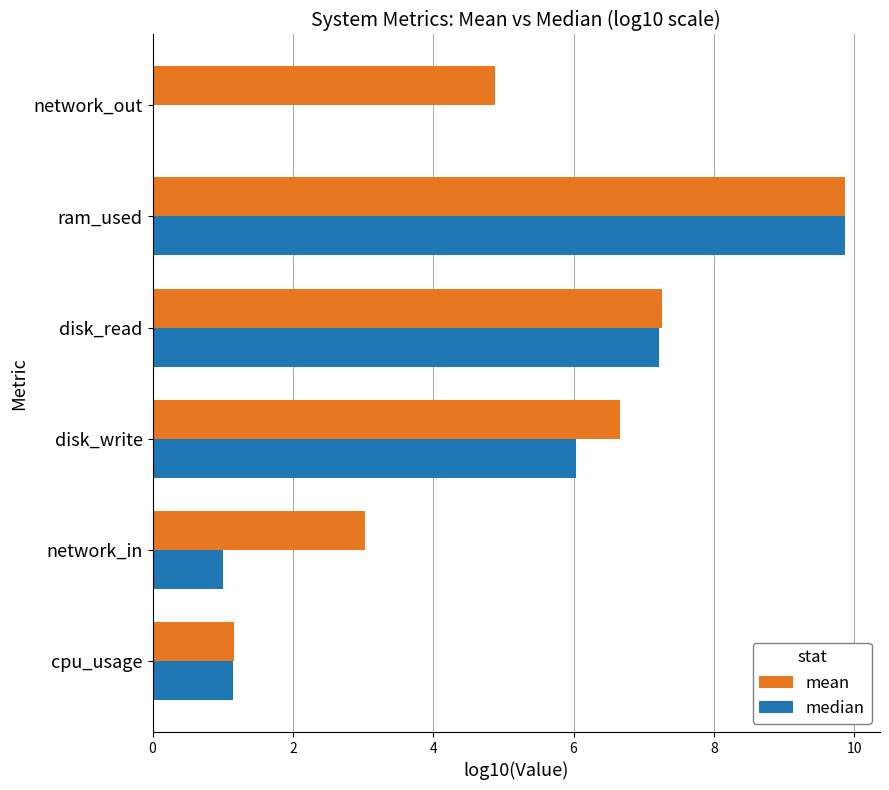

The value of median at network_out is 4.3. True or false?

False